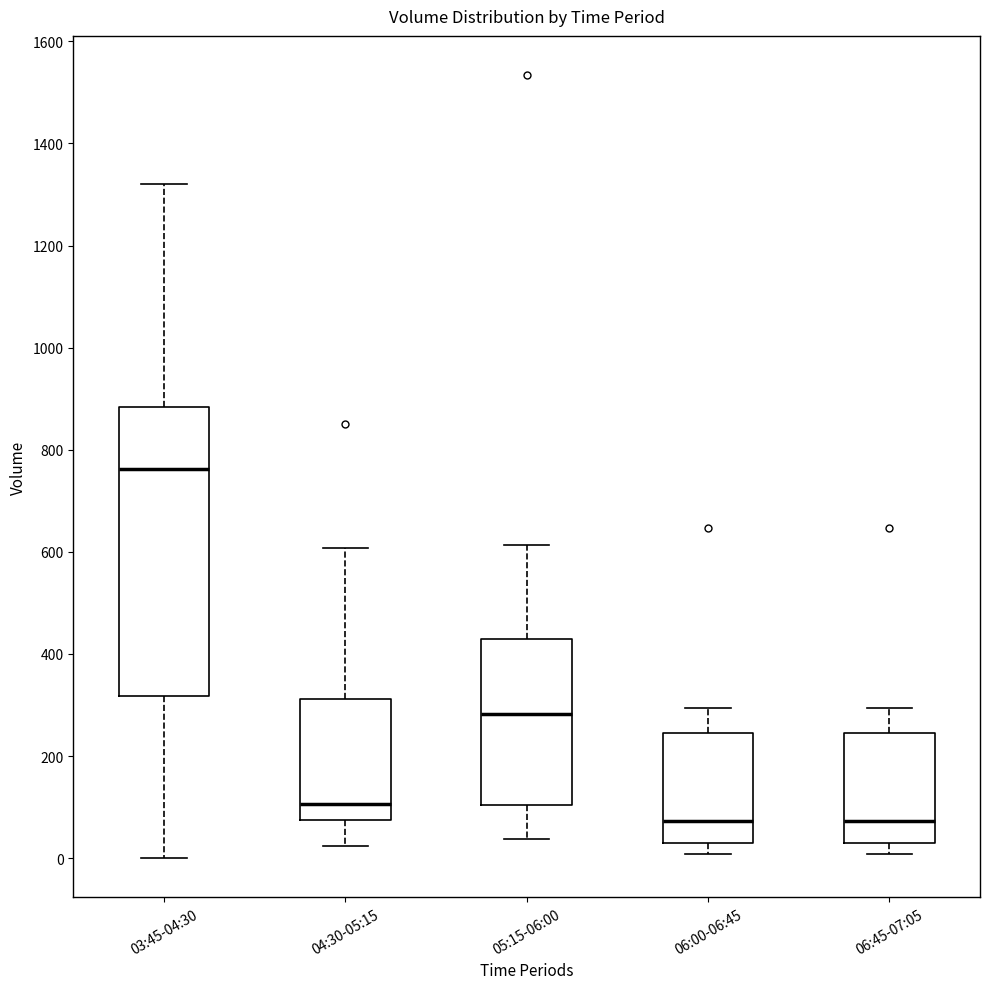

Comparing the boxes themselves (not the whiskers), which one is the tallest?

03:45-04:30